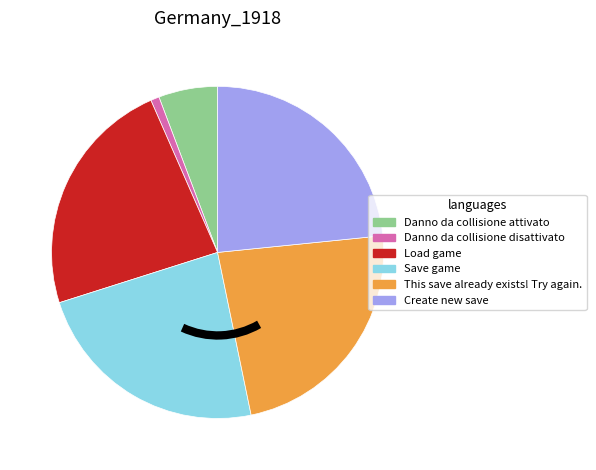

Does This save already exists! Try again. represent more than half of the total?

No